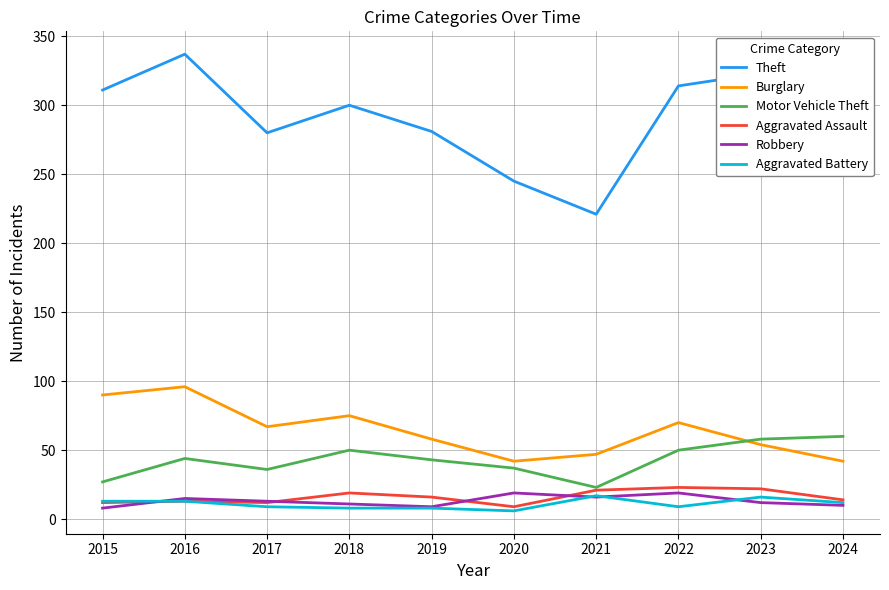

True or false: Robbery and Burglary cross at least once.

False